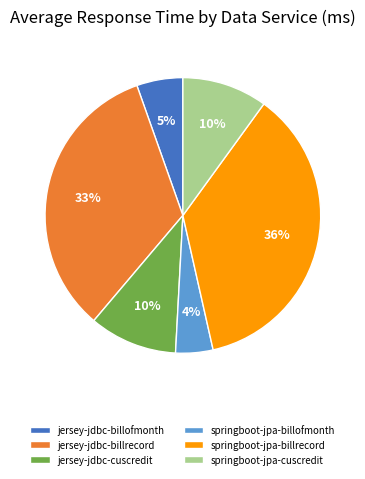

True or false: springboot-jpa-billofmonth accounts for 4% of the total.

True